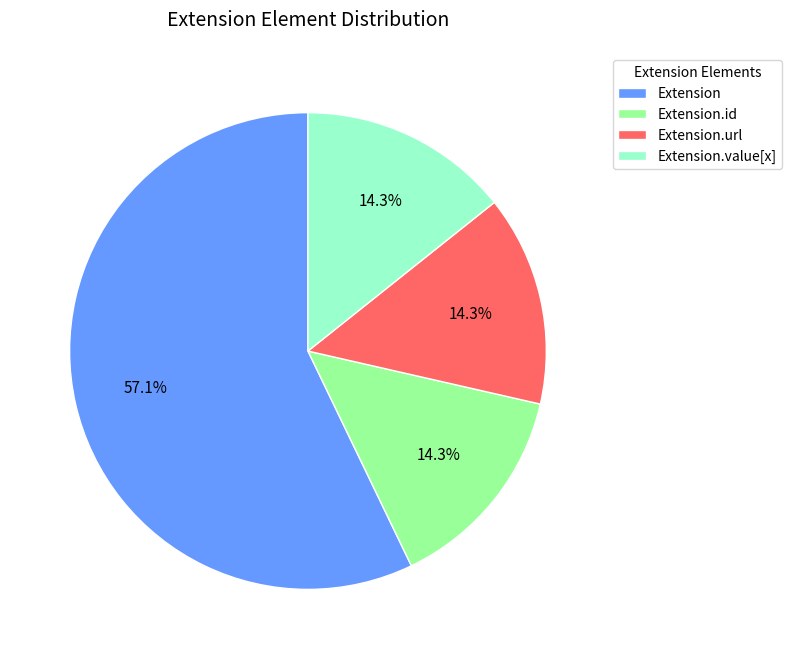

Between Extension.value[x] and Extension, which is larger?

Extension